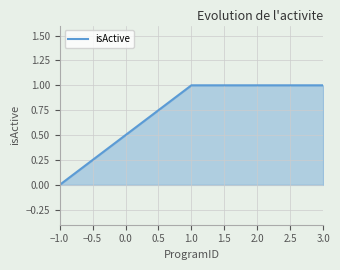

Where is the data nearest to the value 0?

−1.0